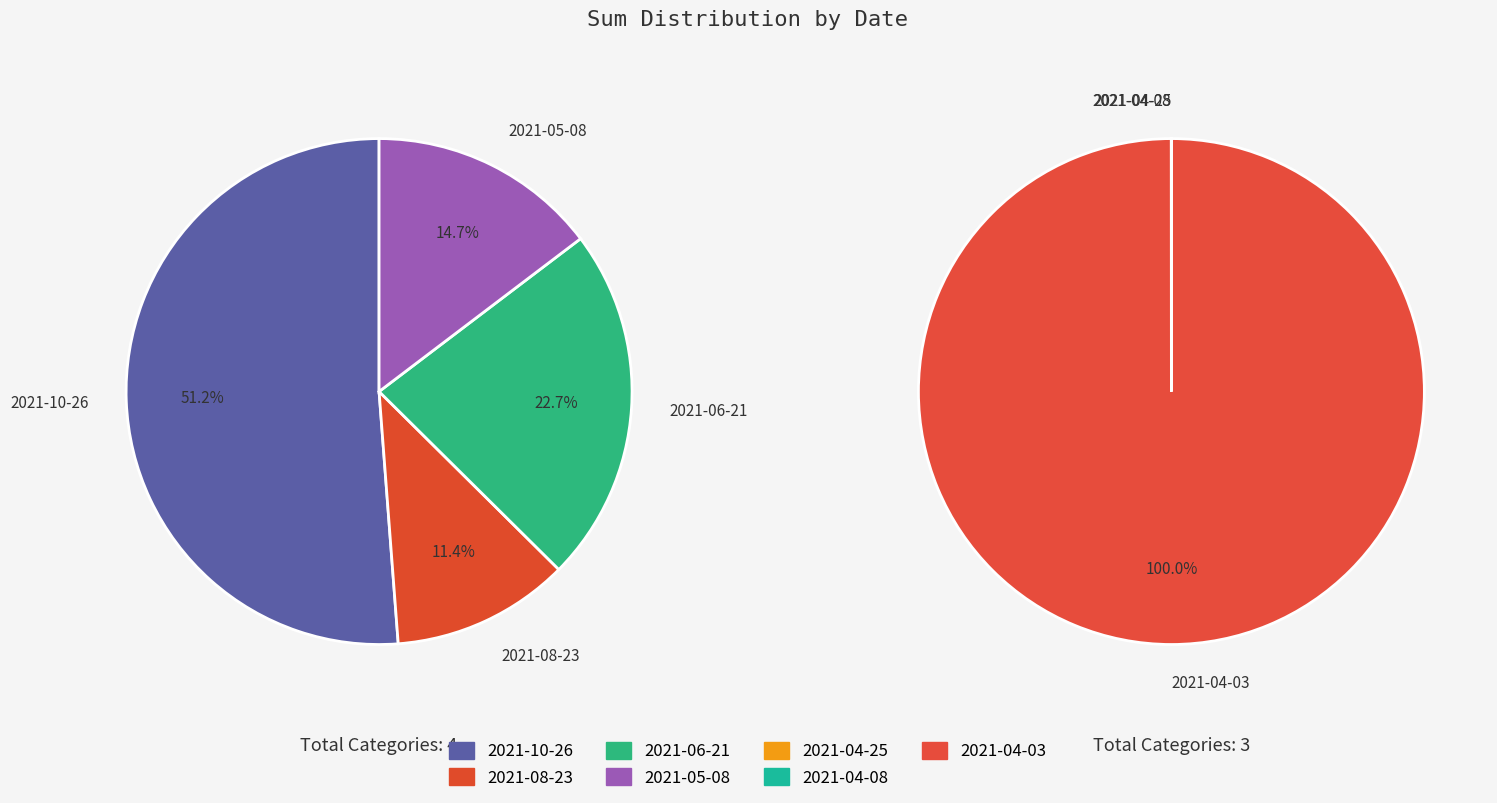

Which category has the smallest portion of the pie?

2021-04-08